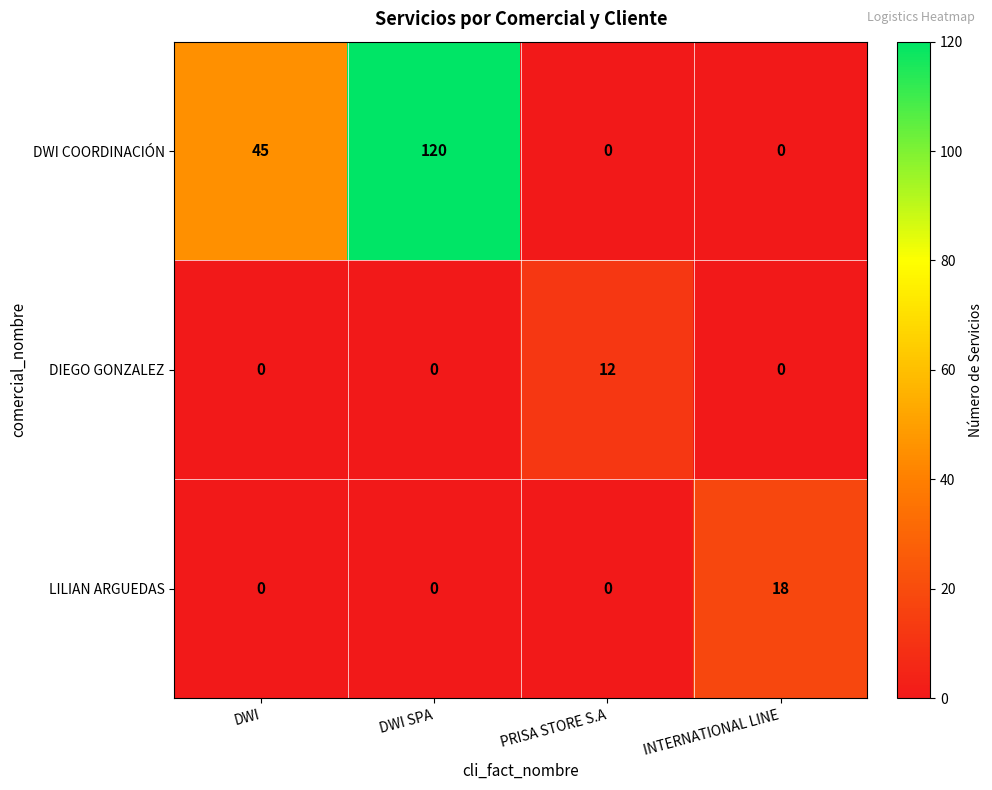

How many DWI COORDINACIÓN values are between 0 and 120?

4